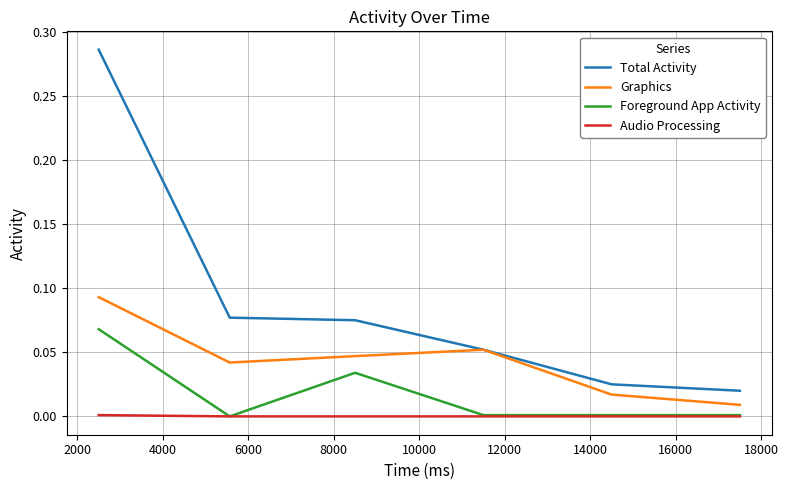

True or false: Audio Processing and Total Activity cross at least once.

False